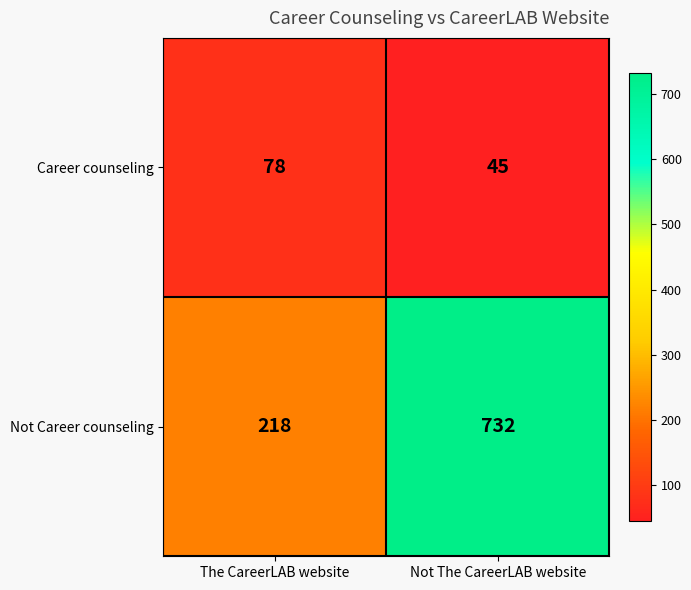

True or false: Not Career counseling has a value of 732 at Not The CareerLAB website.

True